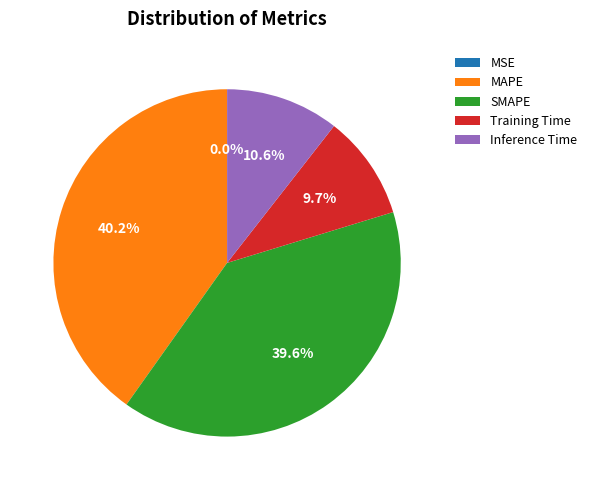

What is the largest slice in the pie chart?

MAPE